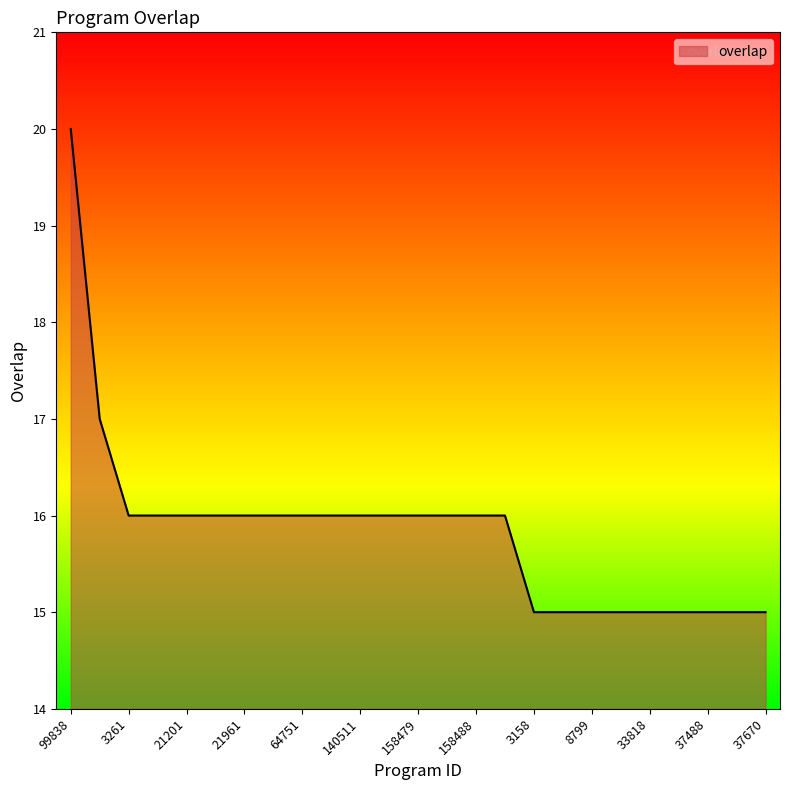

What is the minimum value shown in the chart?

15